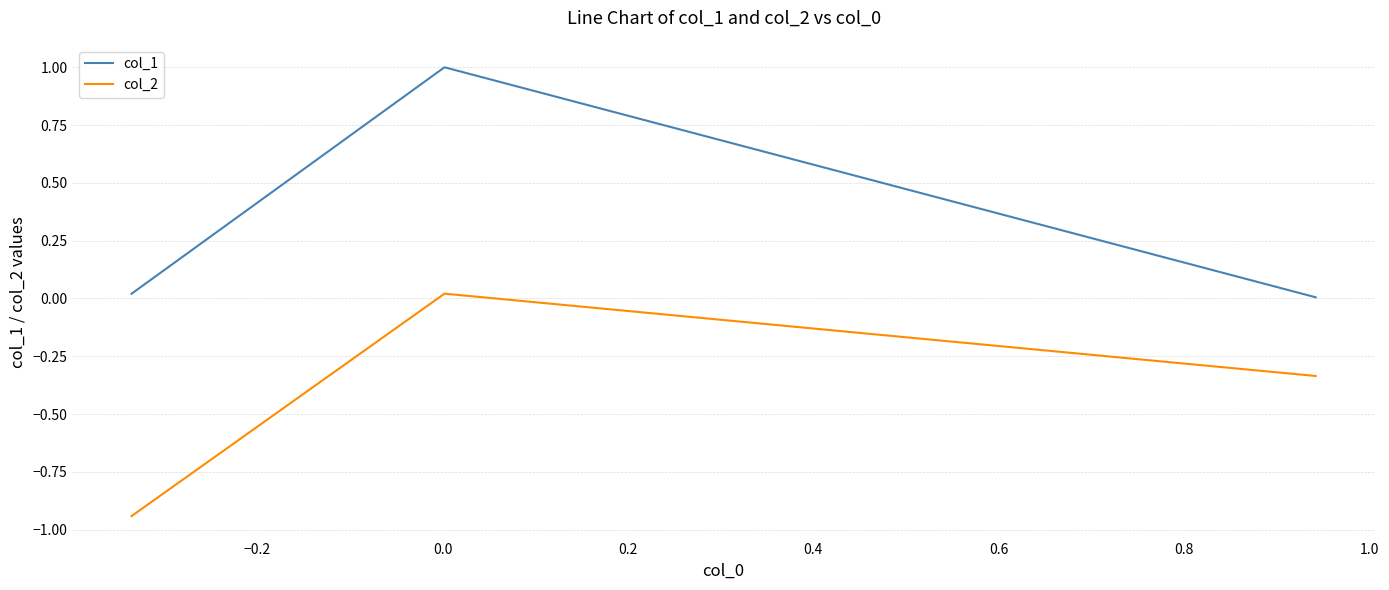

Rank the series by their average value, from highest to lowest.

col_1, col_2